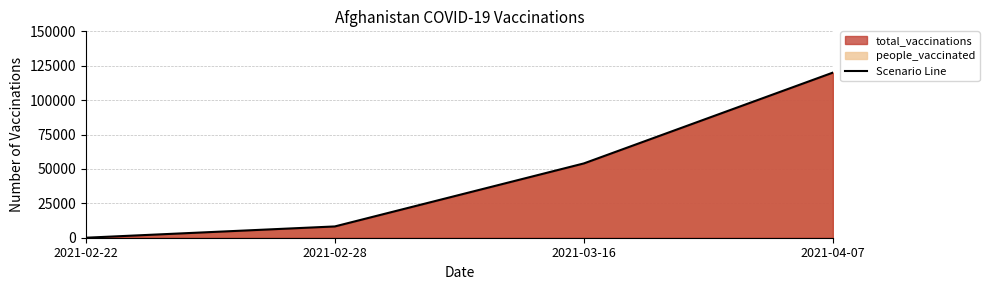

What is the difference between the values at 2021-04-07 and 2021-02-28?

111800